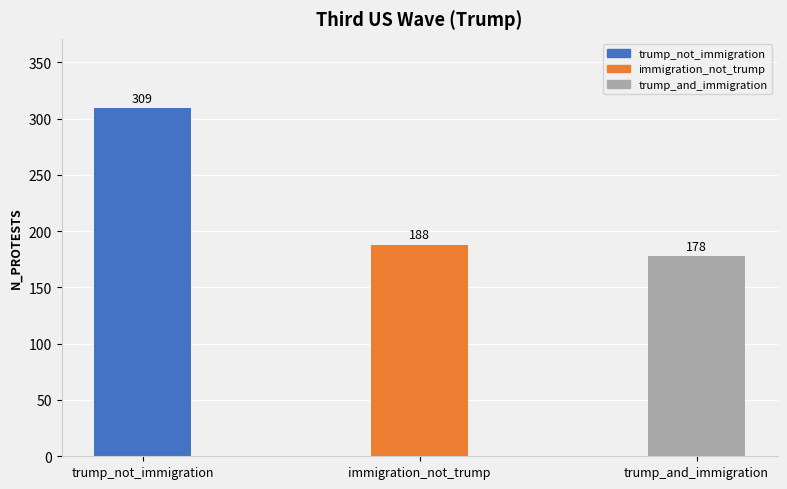

Reading left to right, transcribe all the data shown in this chart.

trump_not_immigration=309	immigration_not_trump=188	trump_and_immigration=178